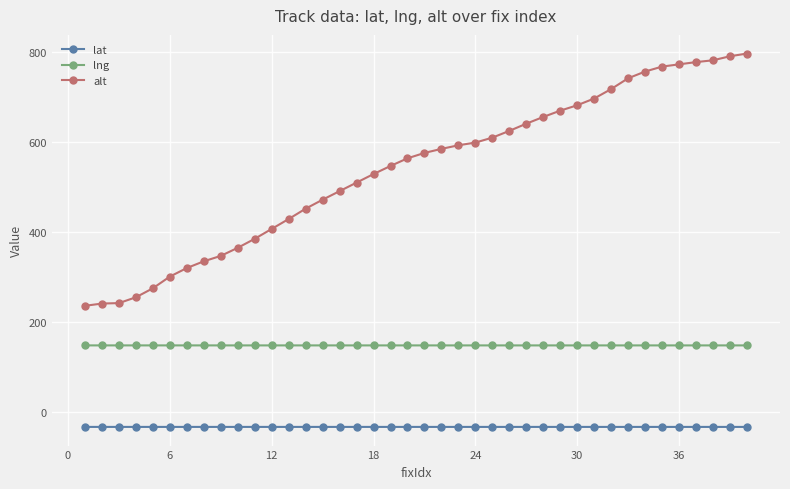

True or false: lat has more than 1 interior local peaks.

True